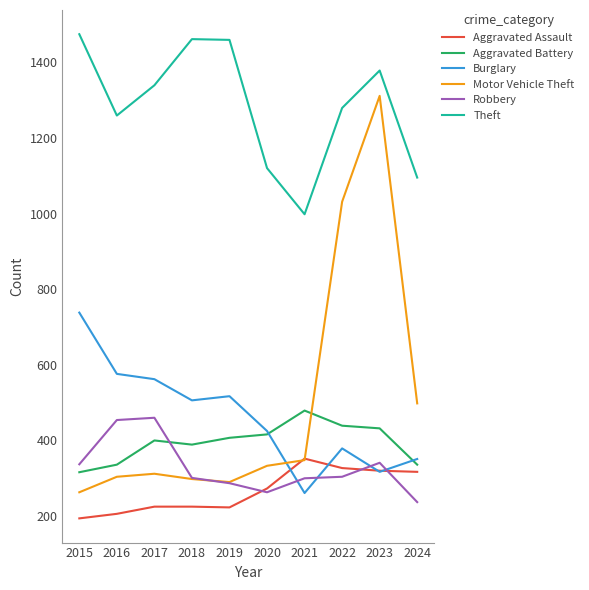

Between 2019 and 2020, which series saw the biggest shift?

Theft